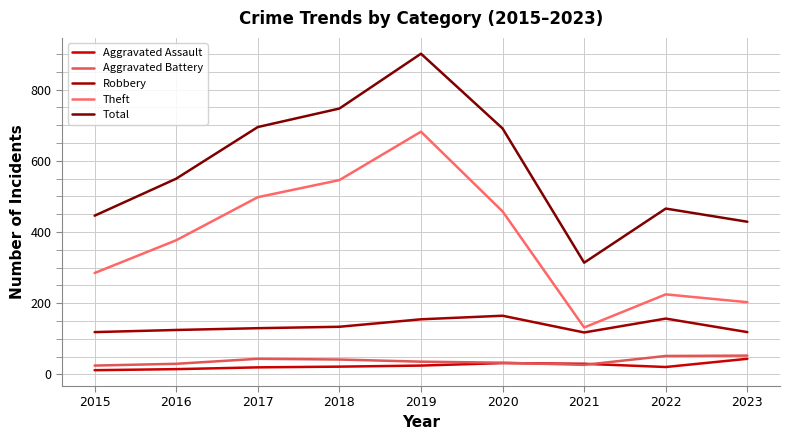

Reading left to right, list all the values displayed in this chart.

Aggravated Assault: 12	15	20	22	25	32	30	21	44
Aggravated Battery: 25	30	44	42	36	33	27	52	53
Robbery: 119	125	130	134	155	165	118	157	119
Theft: 285	377	498	546	682	458	132	225	203
Total: 446	550	695	747	901	691	314	466	429